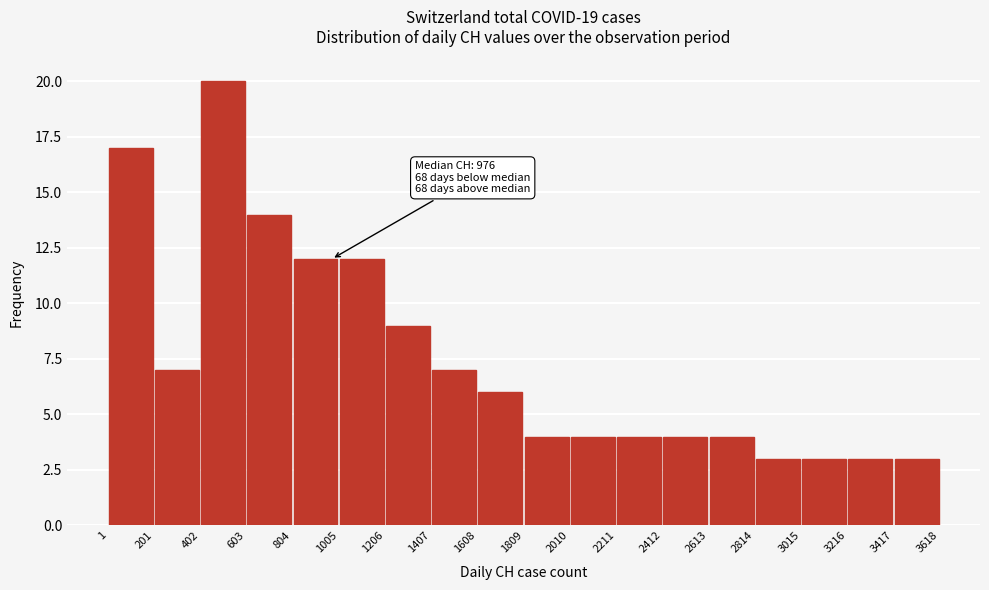

Which range on the x-axis has the tallest bar?

402 to 603